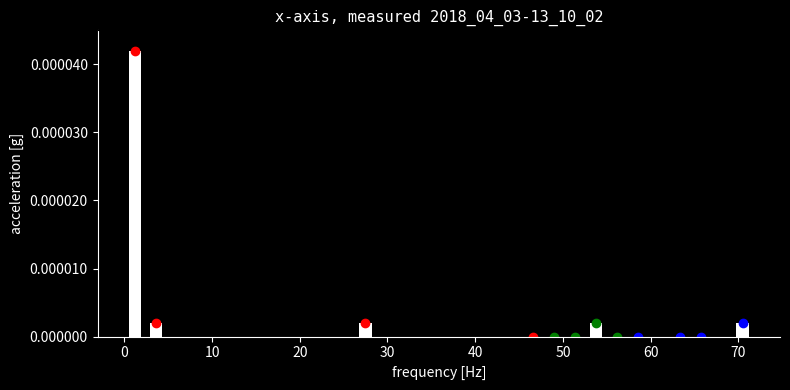

Around what value on the x-axis is the tallest bar? Give the approximate position of its centre, as read against the axis.

1